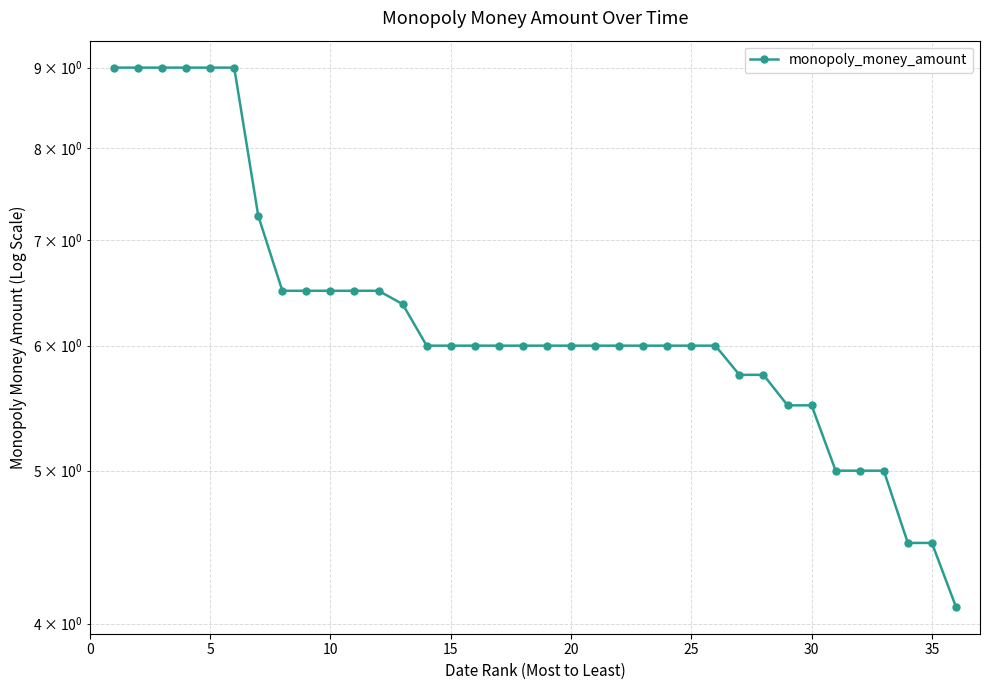

The value at 31 is 2.5. True or false?

False